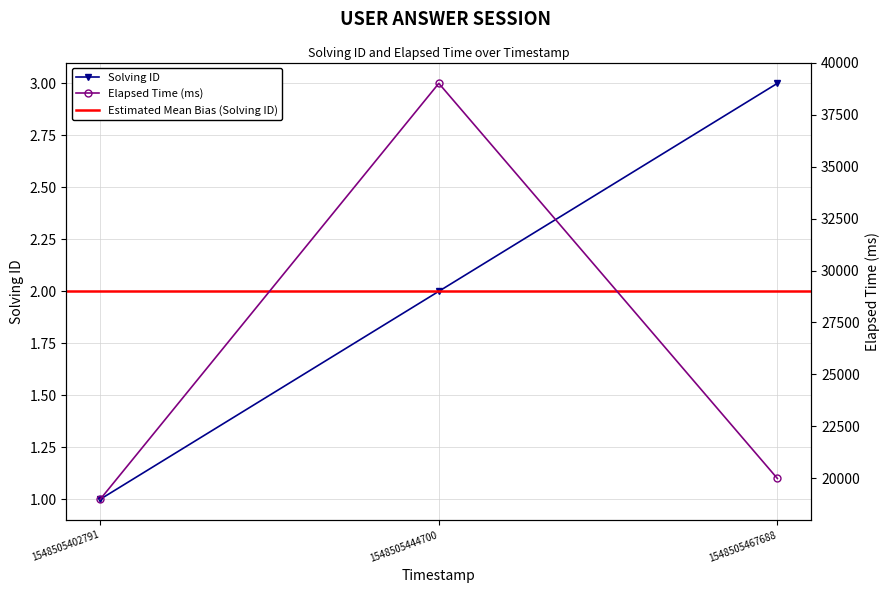

Where does the solving_id series first go above 2?

1548505467688